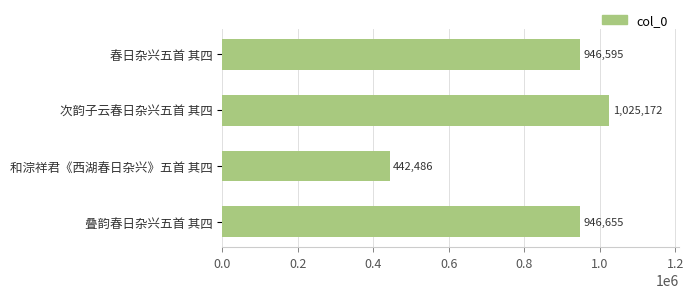

Does the chart contain stacked bars?

No